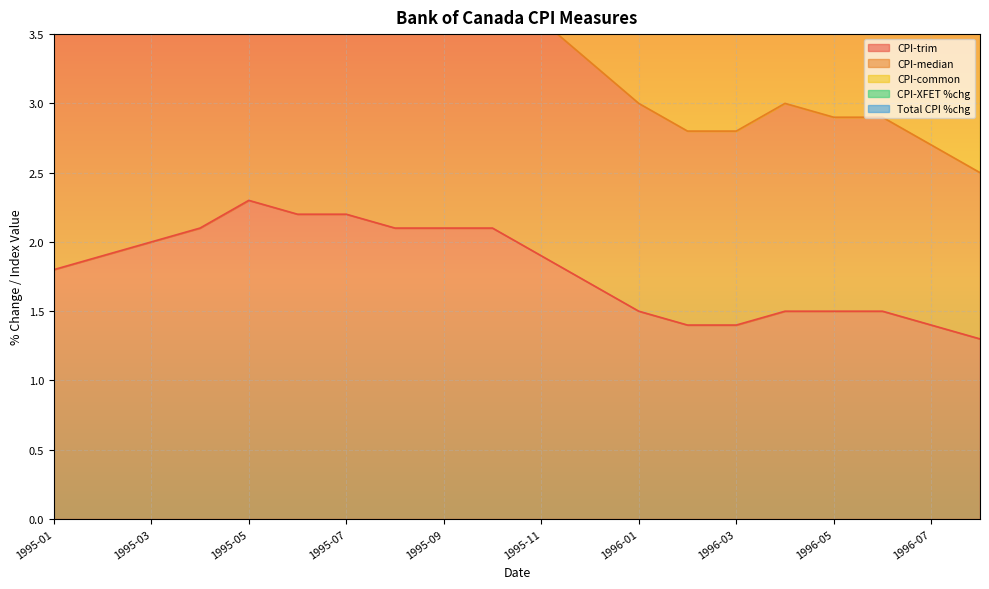

Rank the categories by CPI-median value from highest to lowest.

1995-05, 1995-06, 1995-07, 1995-04, 1995-08, 1995-09, 1995-10, 1995-03, 1995-02, 1995-01, 1995-11, 1995-12, 1996-01, 1996-04, 1996-05, 1996-06, 1996-02, 1996-03, 1996-07, 1996-08